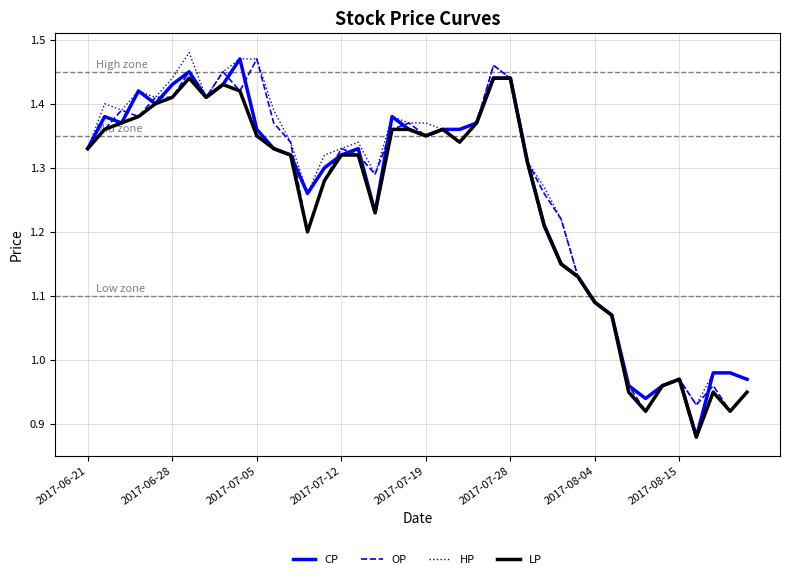

True or false: LP and CP cross at least once.

False